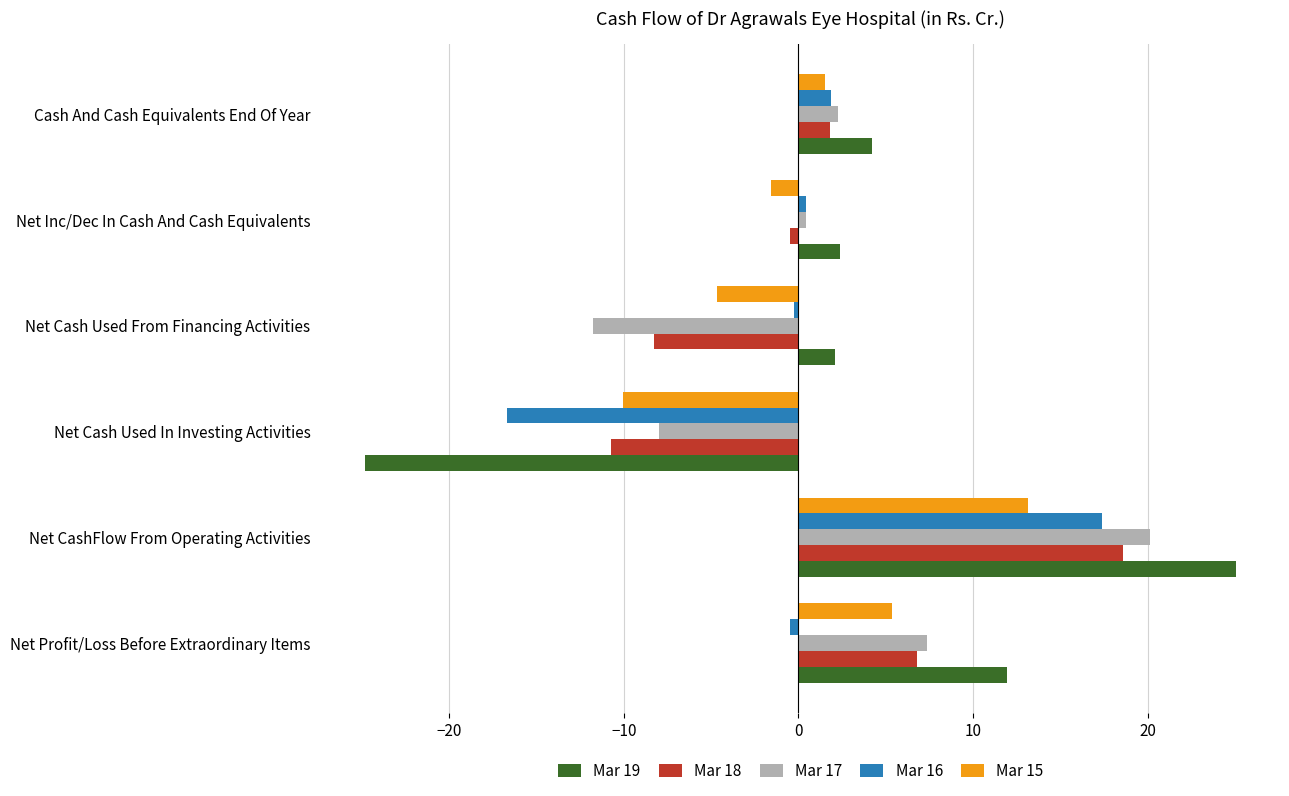

What is the difference between the Mar 16 values at Net Cash Used In Investing Activities and Cash And Cash Equivalents End Of Year?

18.6